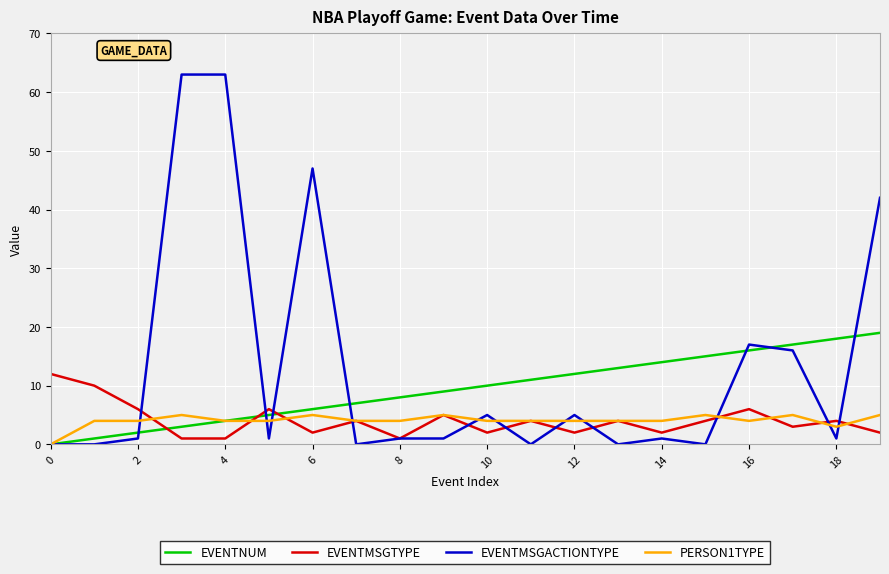

Which series has the widest spread of values?

EVENTMSGACTIONTYPE